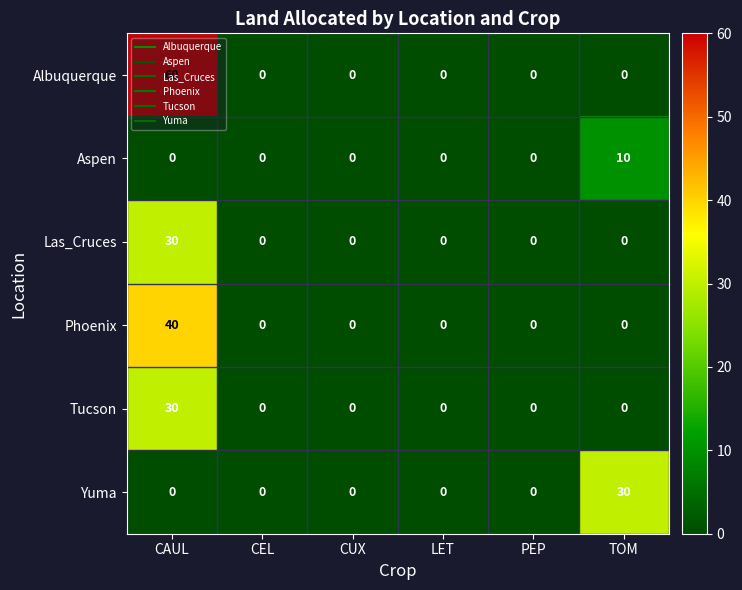

Count the number of categories in the chart.

6